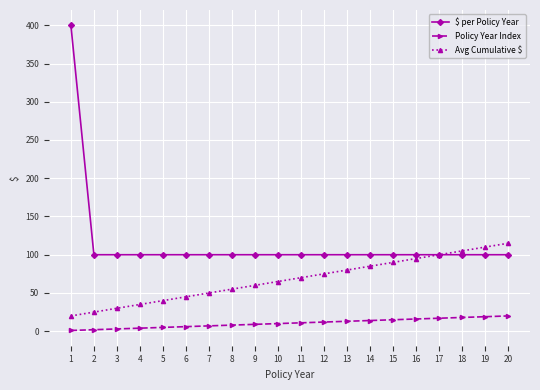

True or false: Policy Year Index has a value of 19 at 19.

True